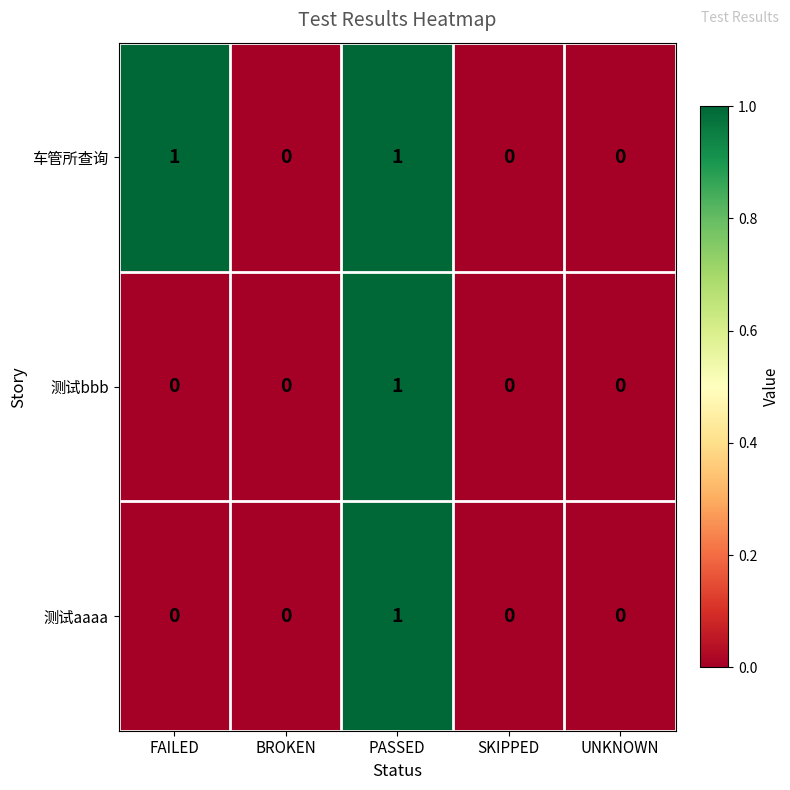

How many series are shown in this chart?

3